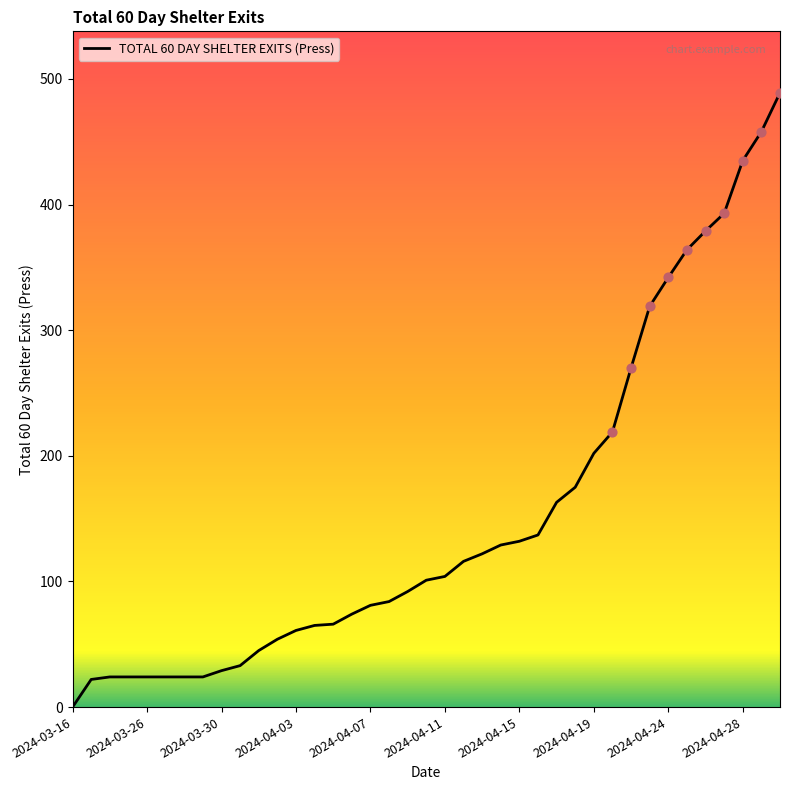

What is the difference between the maximum and minimum values?

489